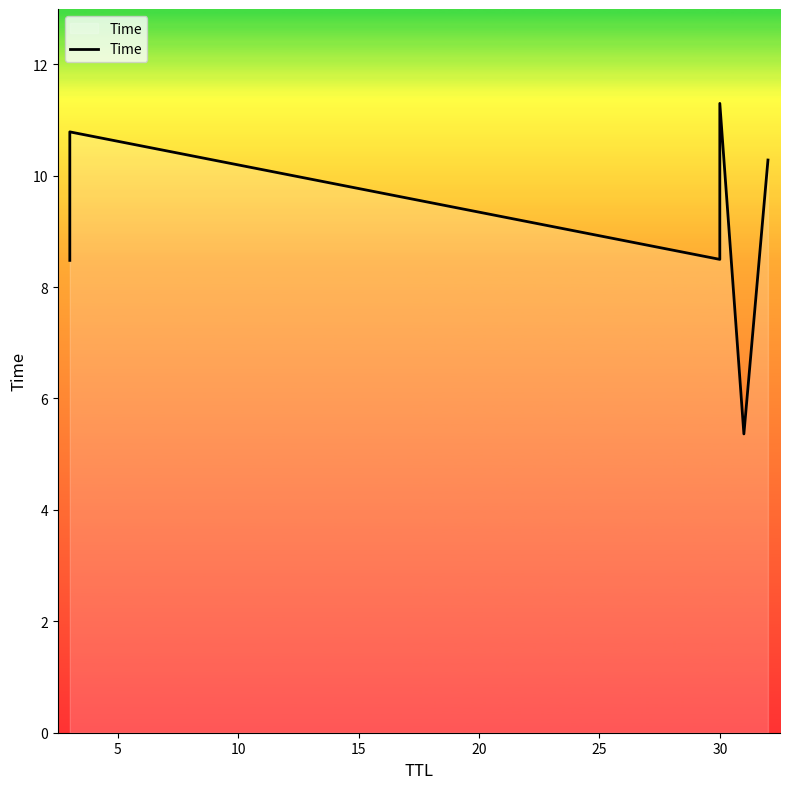

Reading left to right, list all the values displayed in this chart.

8.5	10.8	8.5	11.3	5.4	10.3